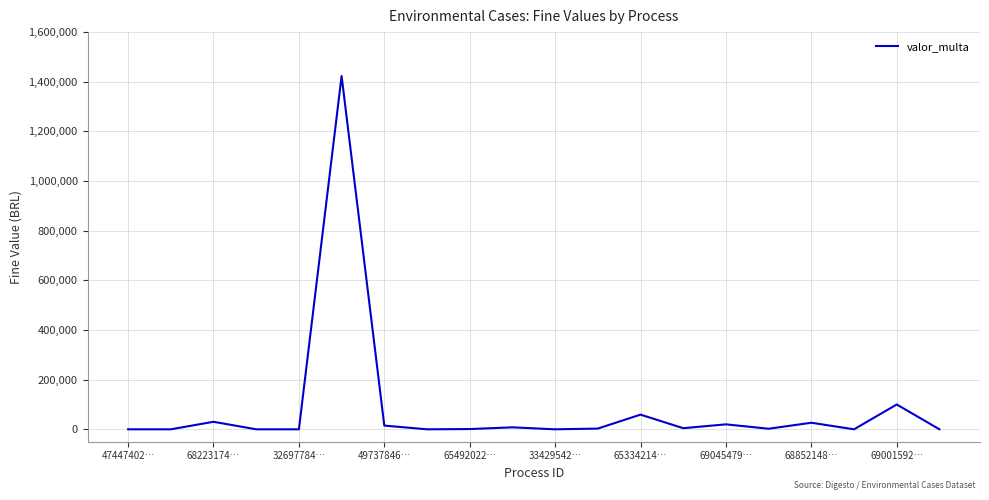

What is the maximum value shown in the chart?

1423100.2